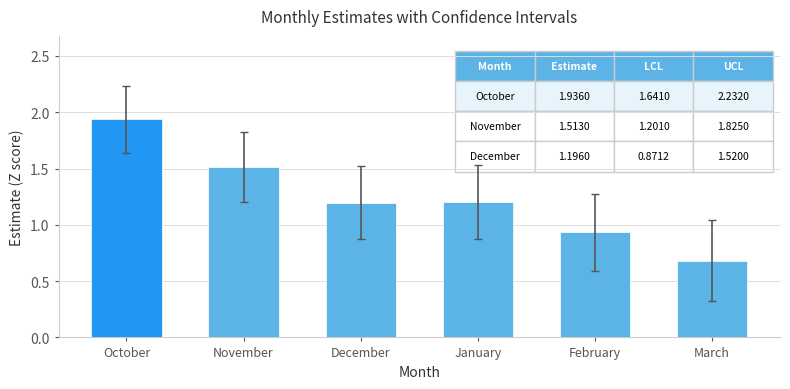

Does the chart contain stacked bars?

No